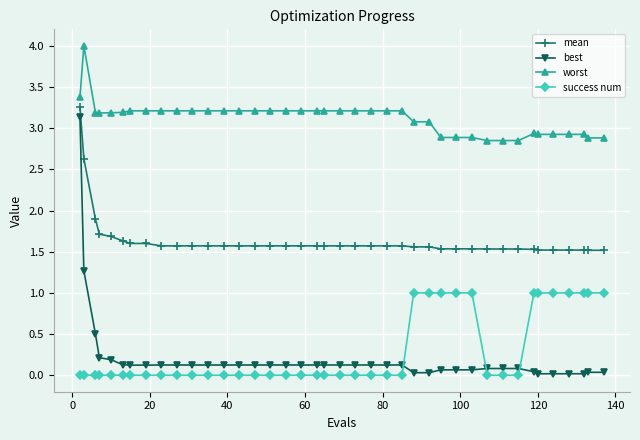

At how many categories does at least one series exceed 2?

40